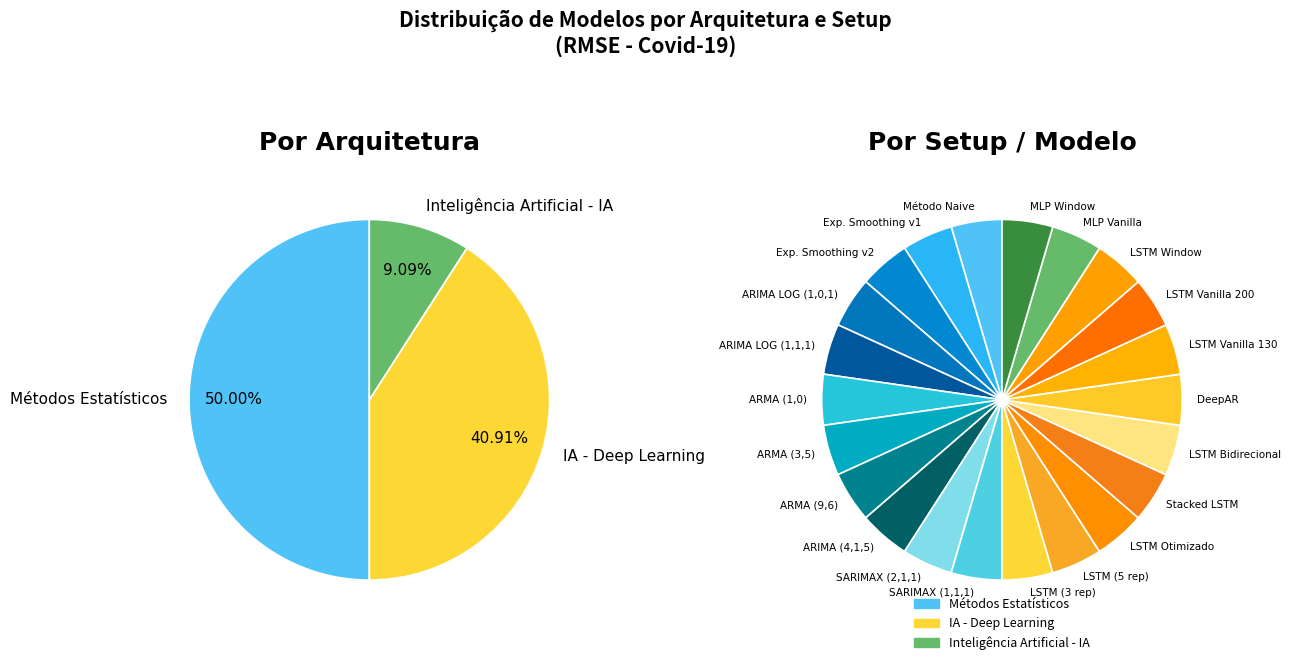

Combined, what portion of the pie is Métodos Estatísticos and Inteligência Artificial - IA?

59.1%